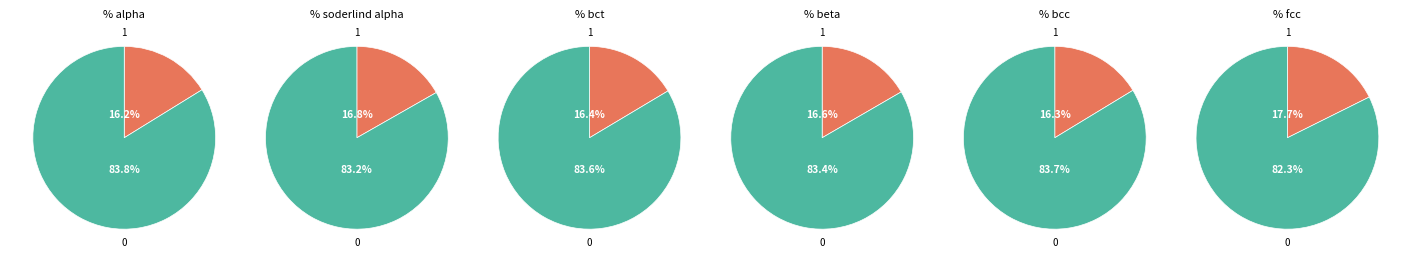

Is there any slice that represents more than half of the pie?

Yes